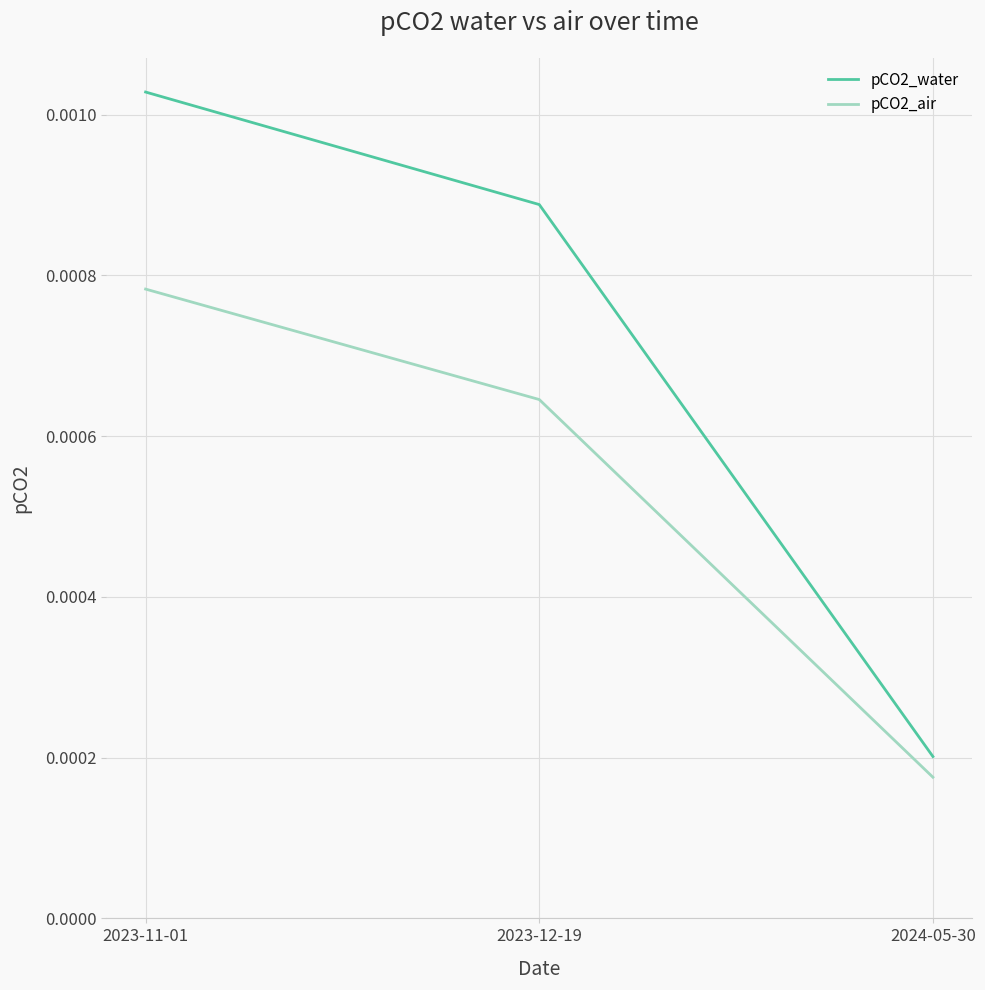

Which series has the largest range (max minus min)?

pCO2_water